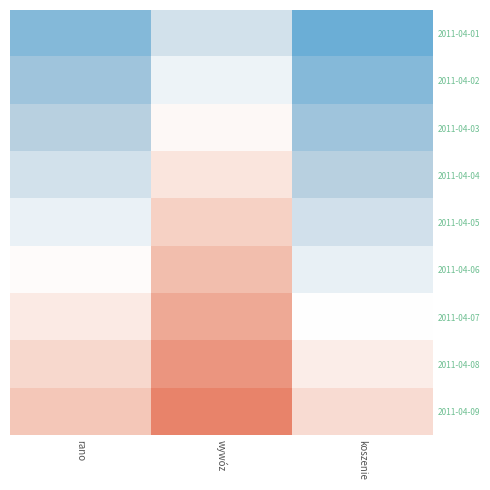

Rank the series by their maximum value, from highest to lowest.

2011-04-01, 2011-04-02, 2011-04-03, 2011-04-04, 2011-04-05, 2011-04-06, 2011-04-07, 2011-04-08, 2011-04-09